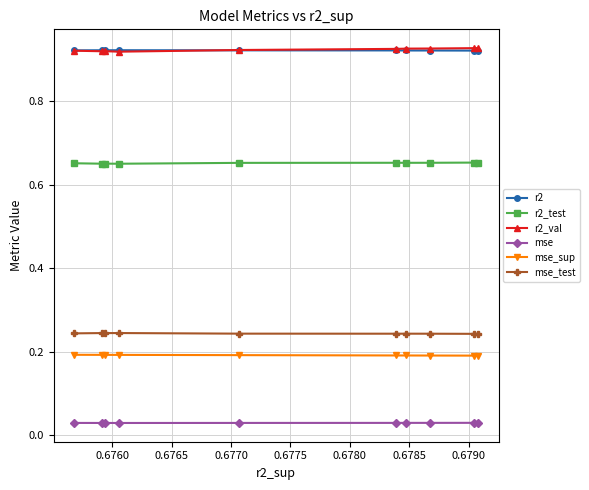

True or false: mse_sup and r2 intersect in this chart.

False